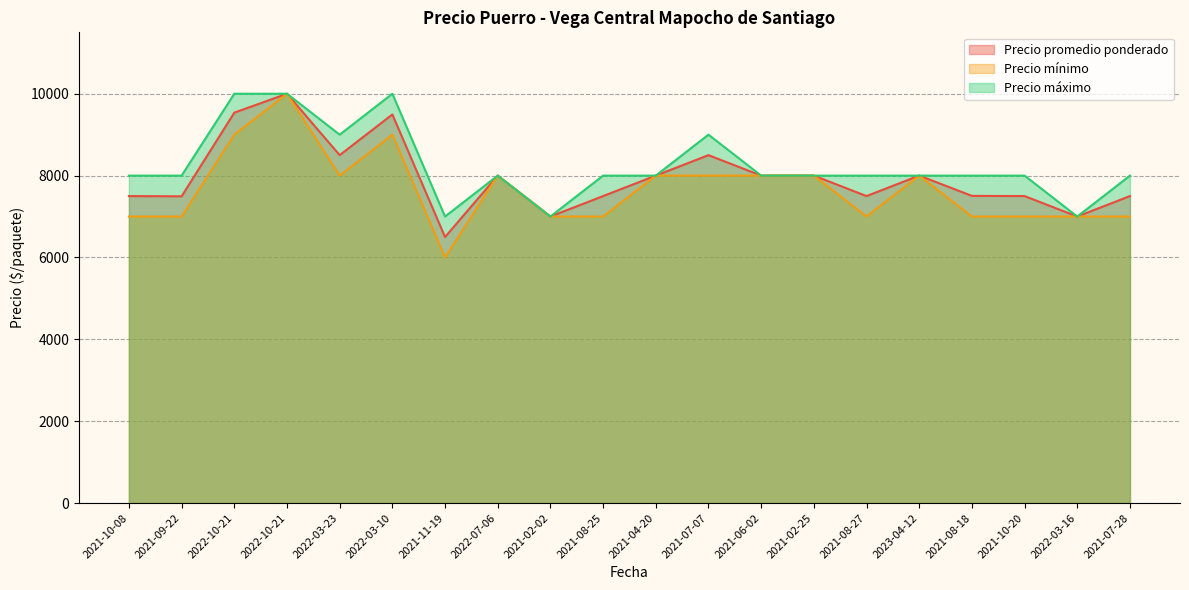

What is the difference between the second highest and second lowest values in the Precio mínimo series?

2000